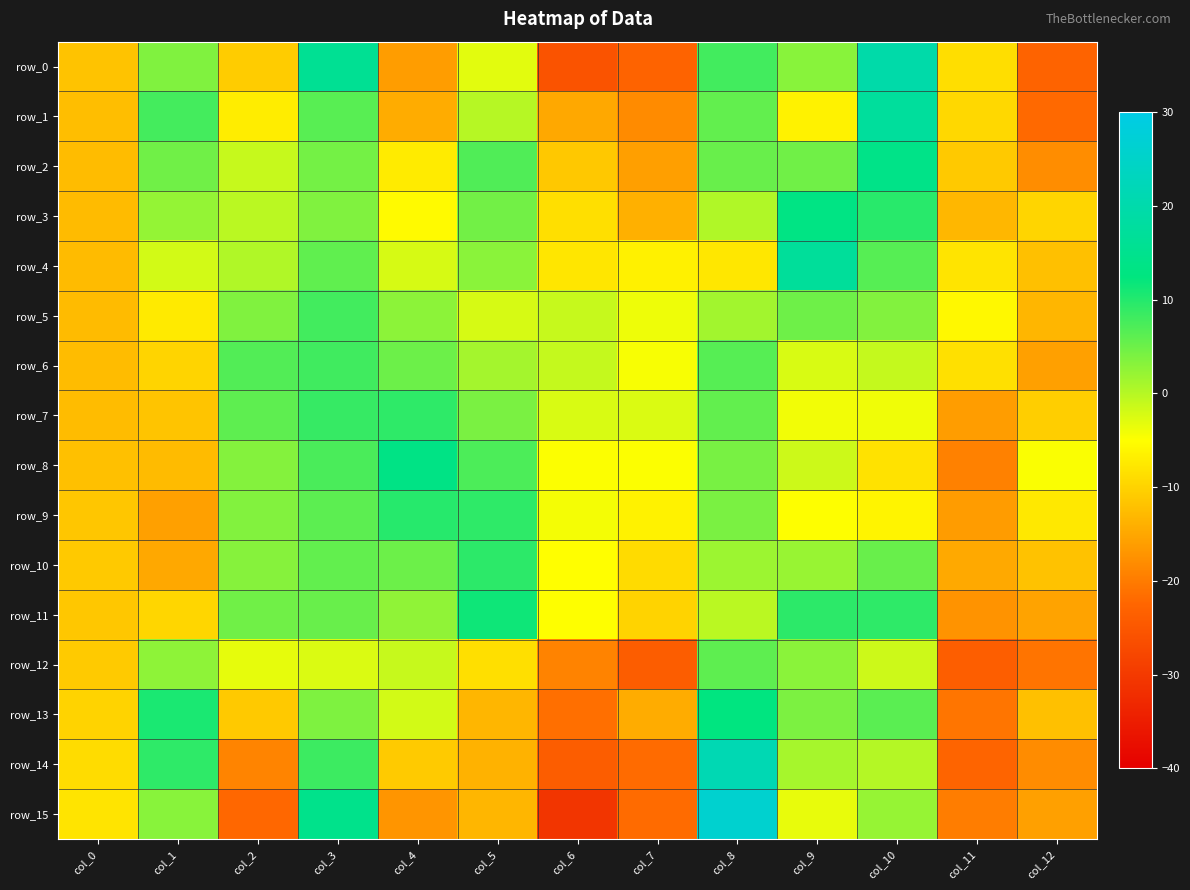

Which has a higher value, col_6 or col_10?

col_10